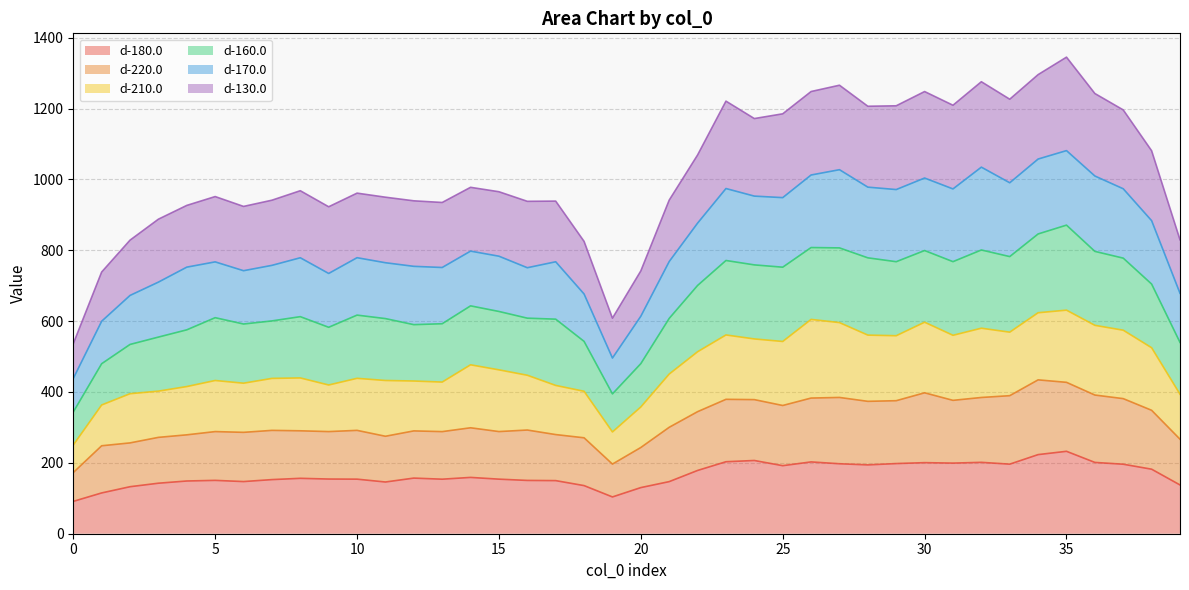

What is the spread (max minus min) of values at 8?

811.7